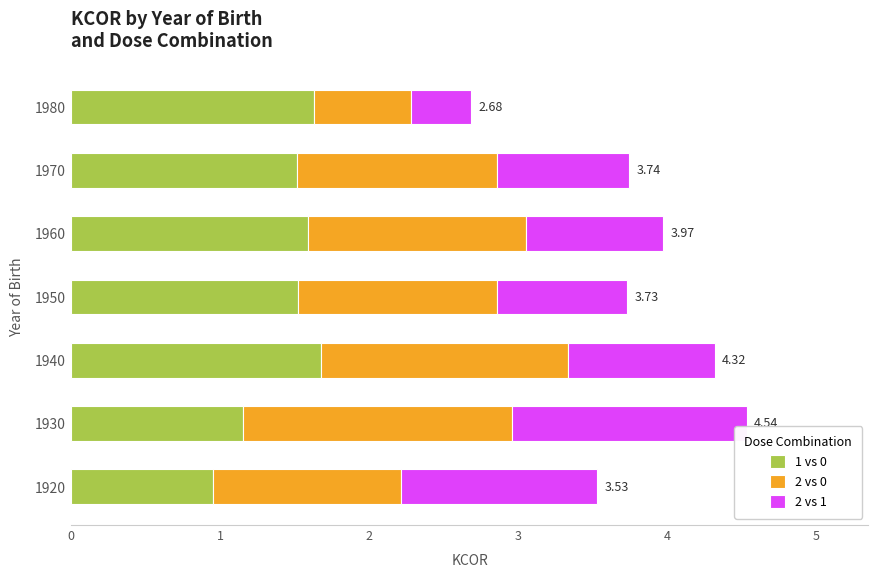

What is the difference between the maximum and minimum values in the 1 vs 0 series?

0.7